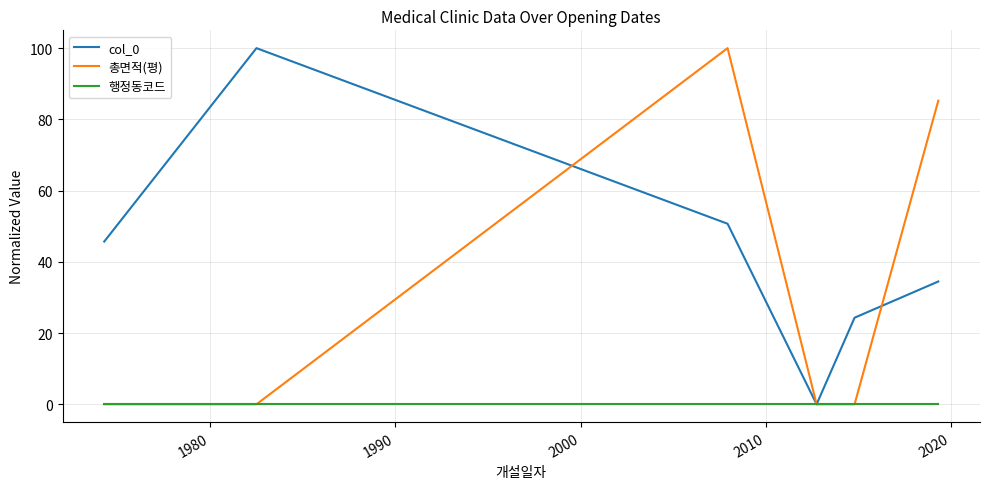

List the series in order of their overall mean, highest first.

col_0, 총면적(평), 행정동코드